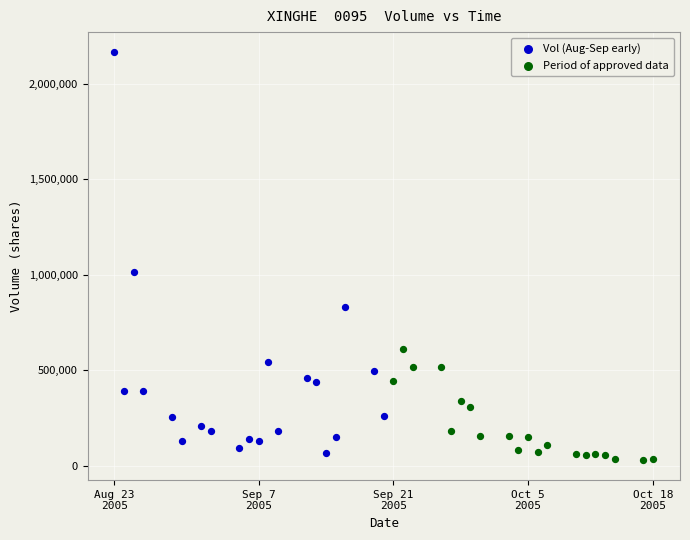

Which series contains the highest Y value?

Vol (Aug-Sep early)